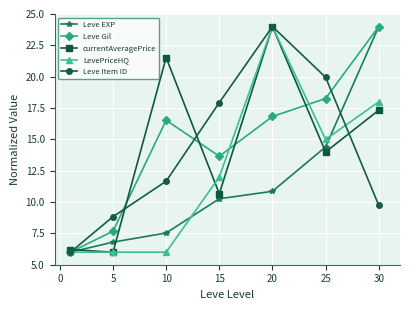

At how many categories does at least one series exceed 21?

3